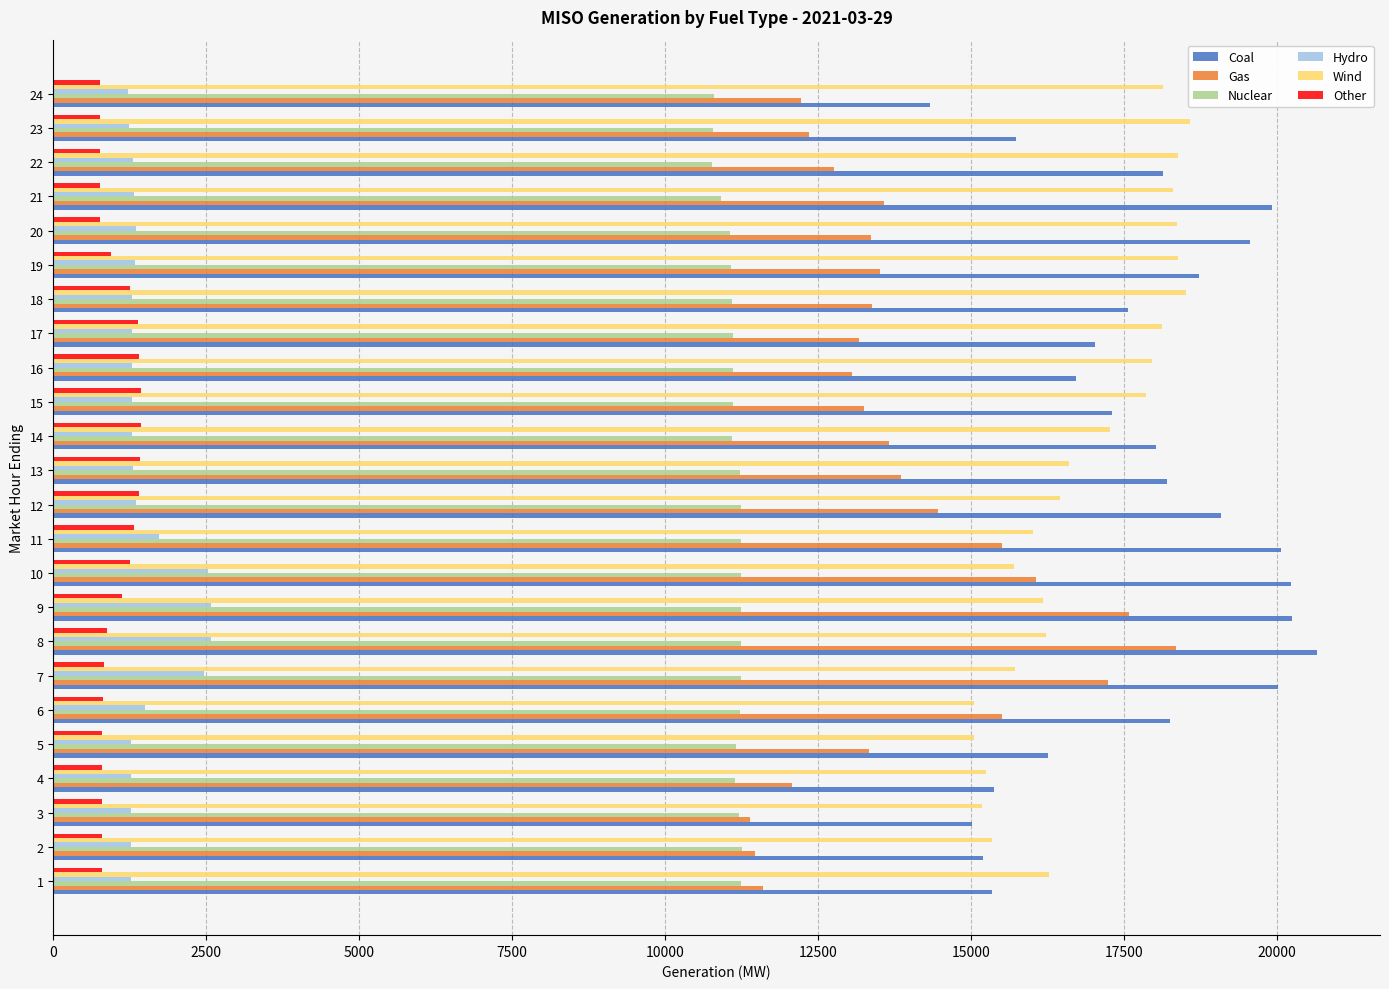

Count the number of data series in this chart.

6